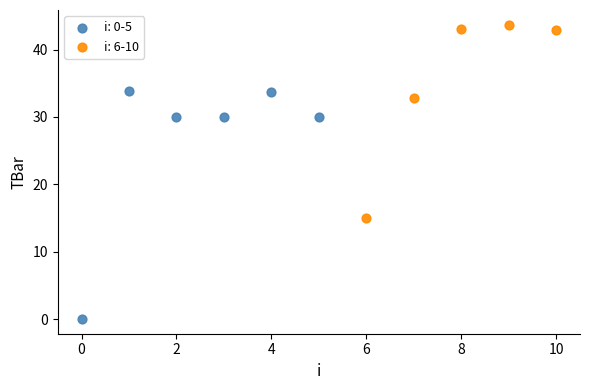

Which series reaches the minimum Y coordinate?

i: 0-5